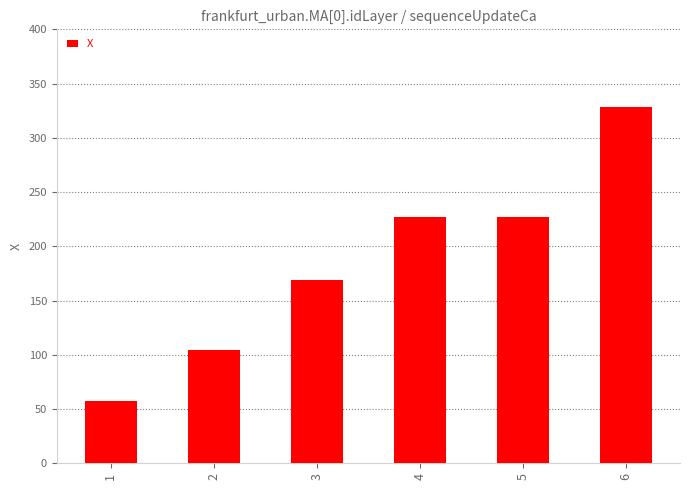

What is the change in value from 5 to 6?

+101.1